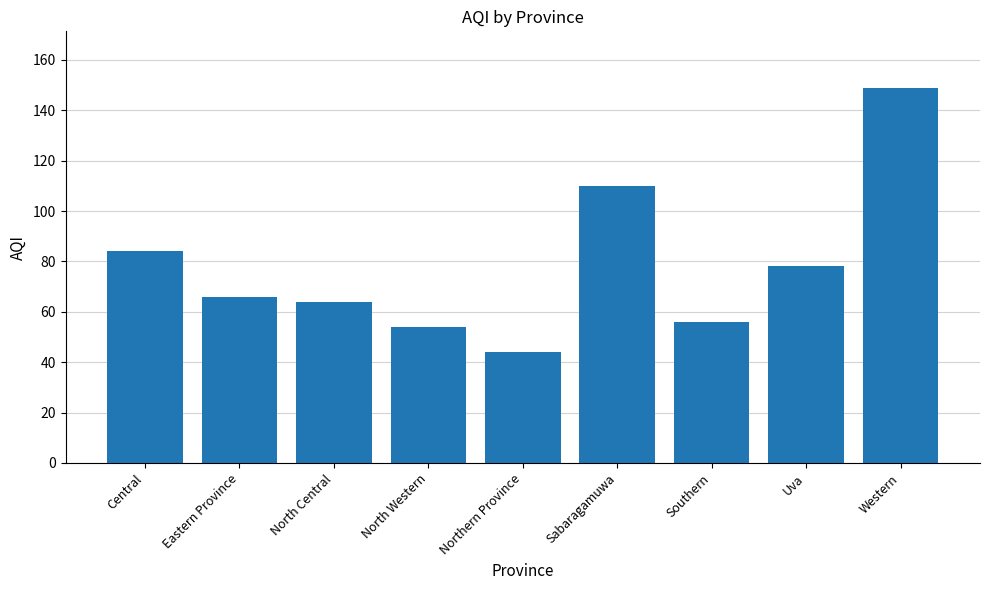

Does the chart contain any negative values?

No